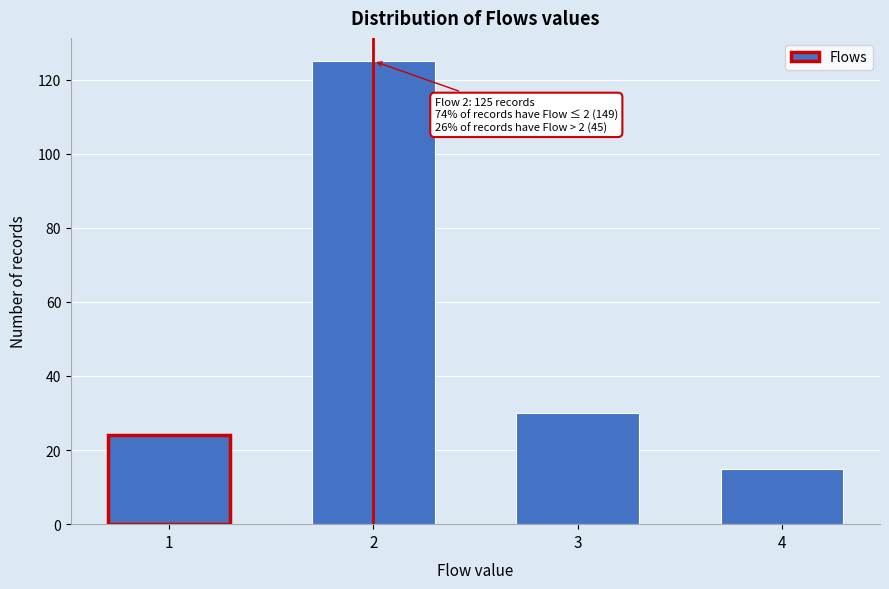

Reading left to right, extract all data points from this chart.

1=24	2=125	3=30	4=15